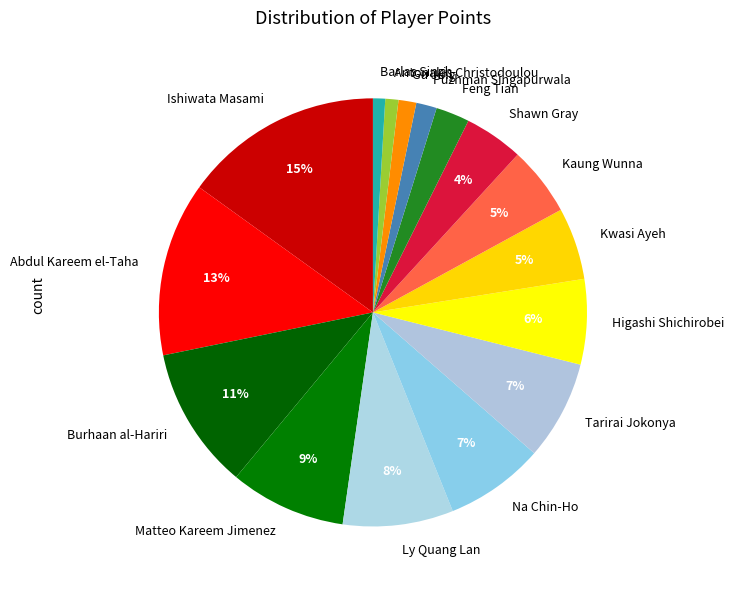

How many slices are in this pie chart?

16